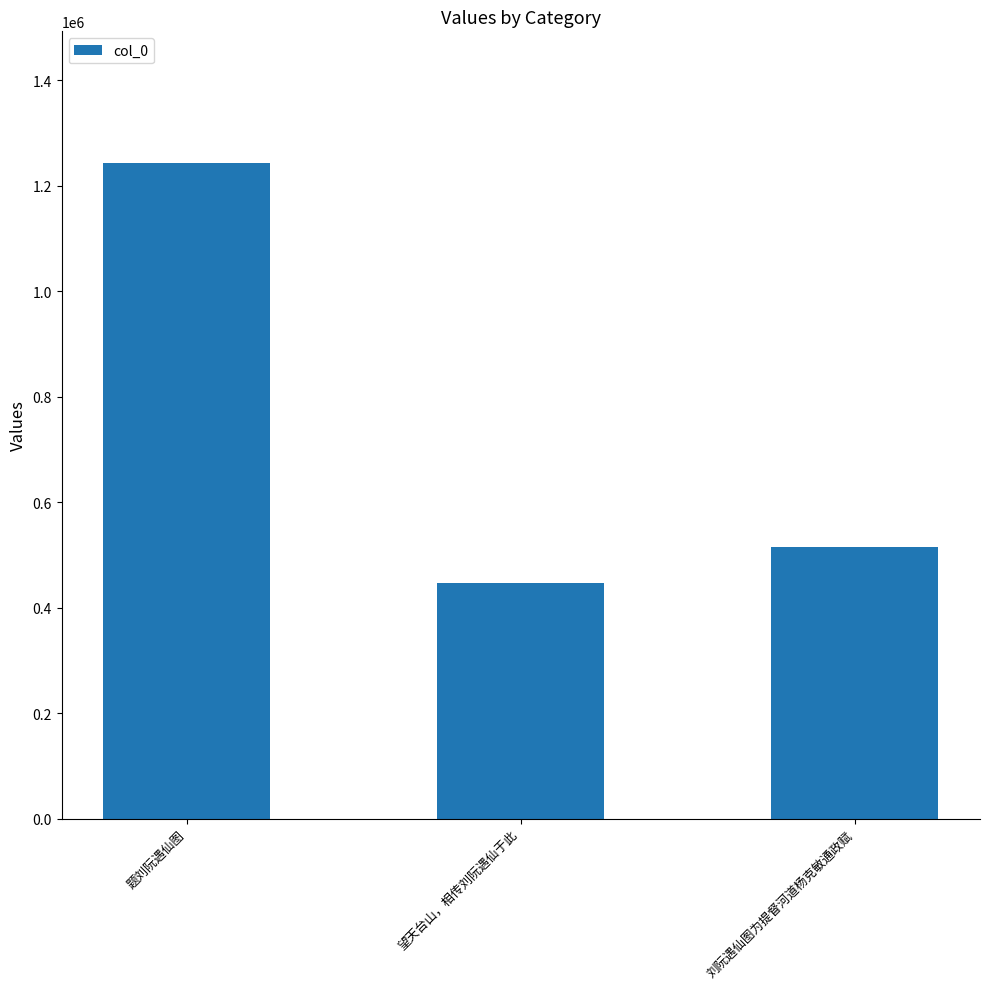

What position from the right is 刘阮遇仙图为提督河道杨克敏通政赋?

1